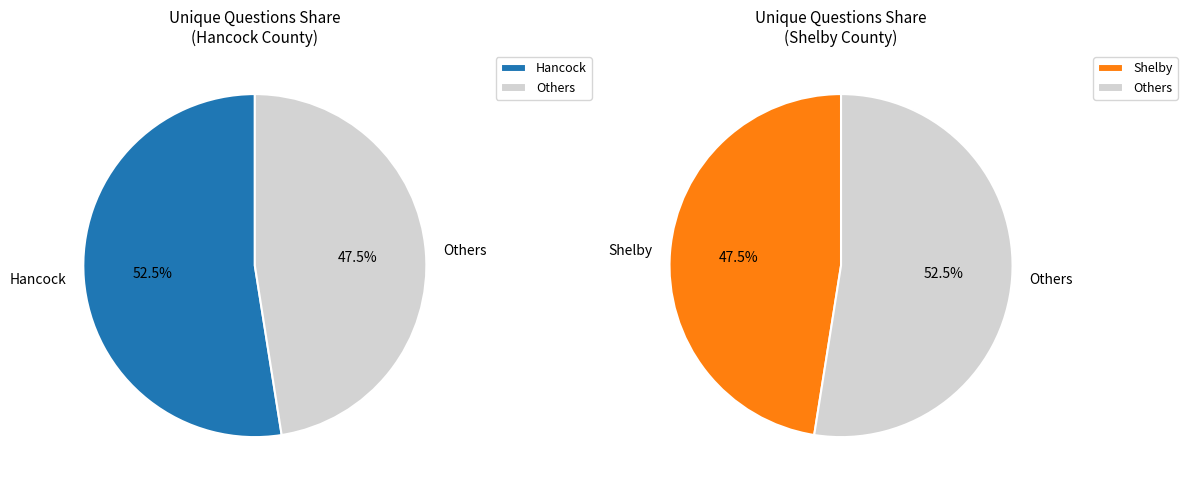

How many segments does this pie chart have?

2